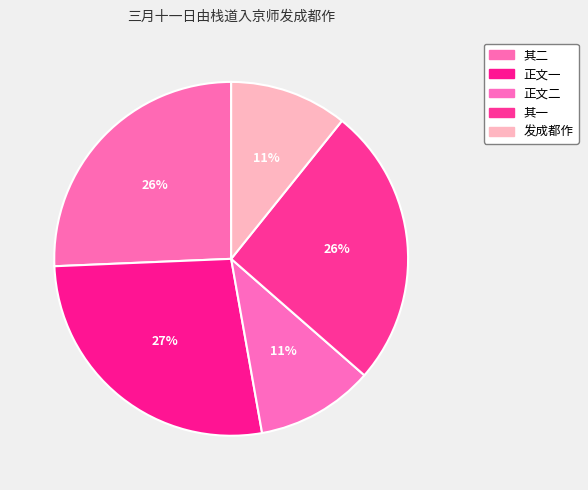

How many segments does this pie chart have?

5